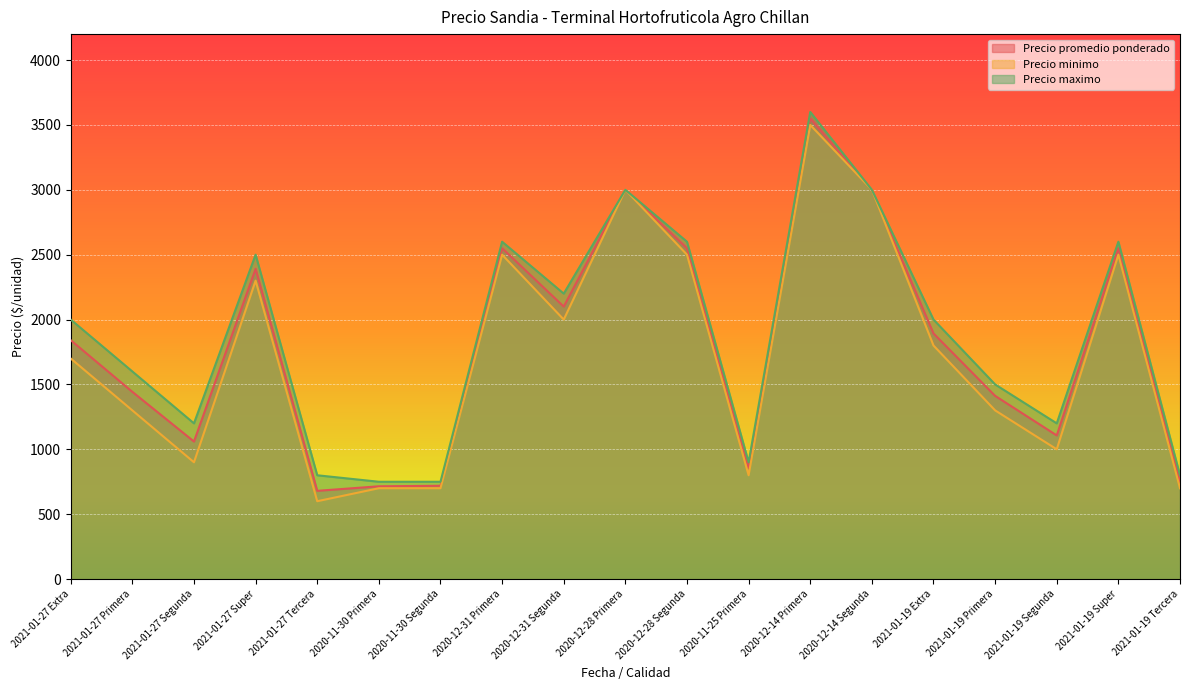

At how many categories does at least one series exceed 726?

19